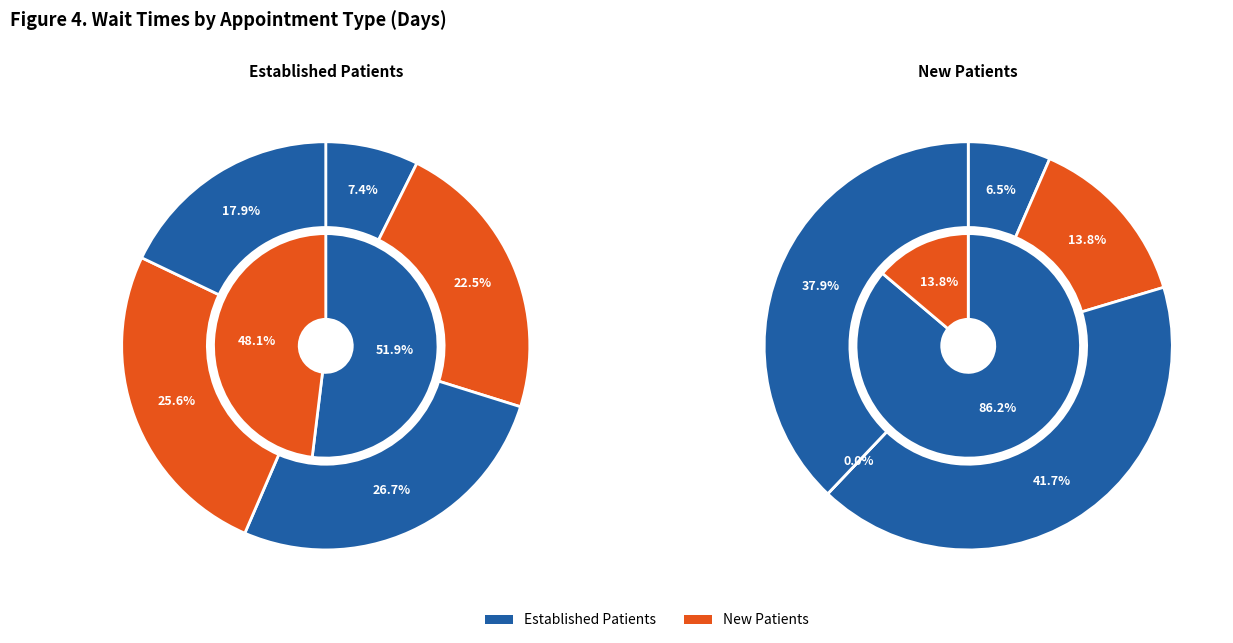

How many slices are in this pie chart?

5